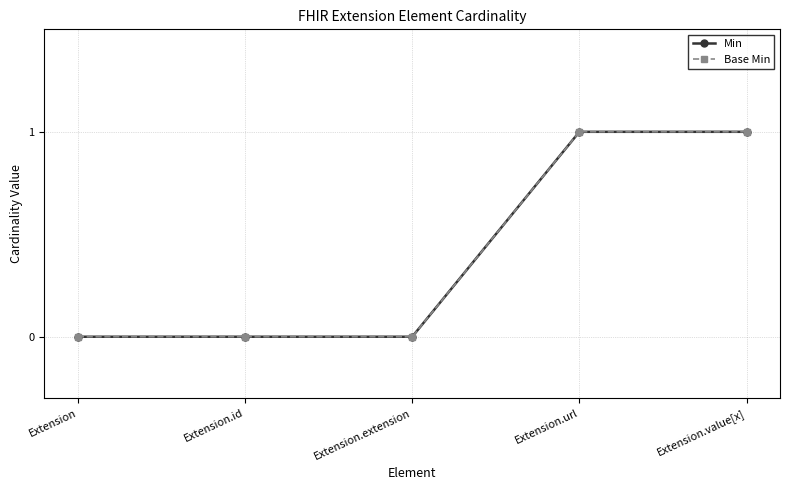

True or false: Min and Base Min cross at least once.

False